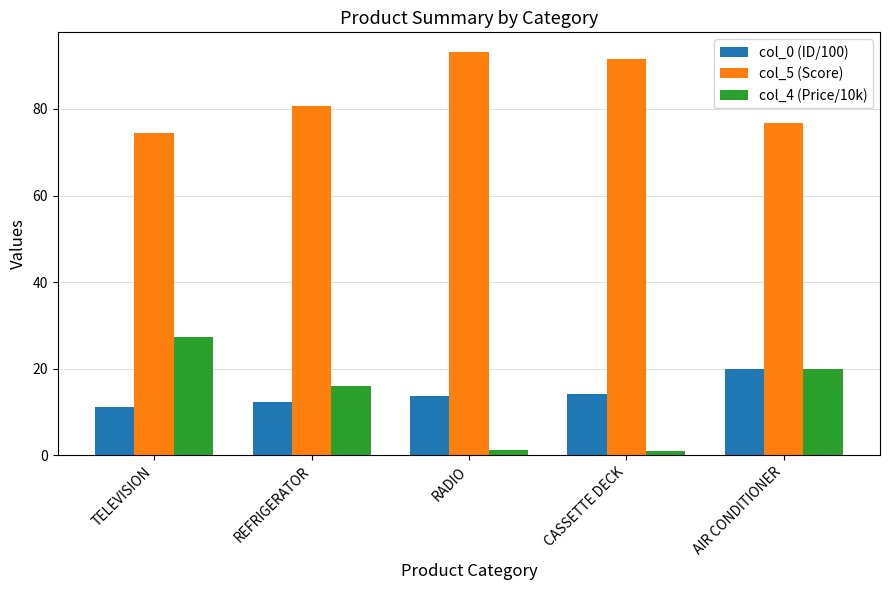

True or false: col_5 (Score) has a value of 43.5 at REFRIGERATOR.

False